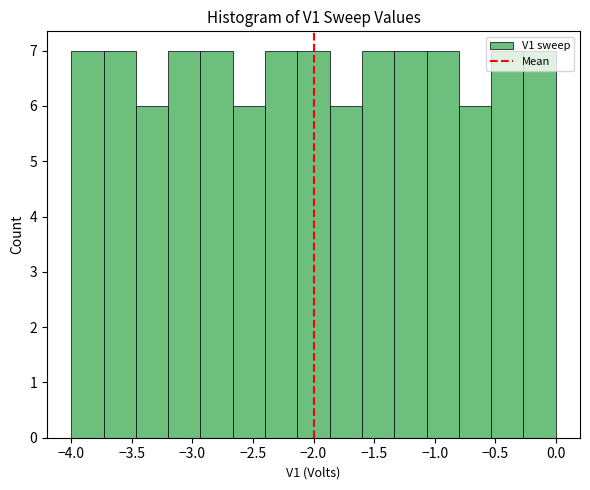

Reading left to right, list every bar in this chart as the range it spans on the x-axis followed by its height. Neither the bar edges nor the heights are printed on the chart, so give them approximately, as read against the axes.

-4.00 to -3.75: 7
-3.75 to -3.45: 7
-3.45 to -3.20: 6
-3.20 to -2.95: 7
-2.95 to -2.65: 7
-2.65 to -2.40: 6
-2.40 to -2.15: 7
-2.15 to -1.85: 7
-1.85 to -1.60: 6
-1.60 to -1.35: 7
-1.35 to -1.05: 7
-1.05 to -0.80: 7
-0.80 to -0.55: 6
-0.55 to -0.25: 7
-0.25 to 0.00: 7